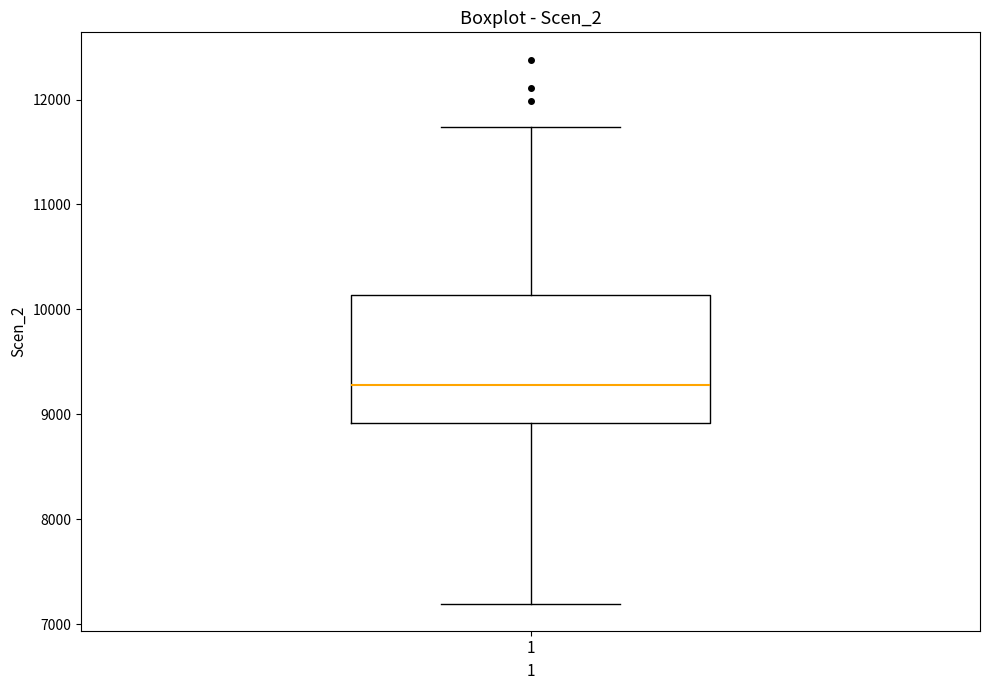

Where does the upper whisker of the box at x = 1 end on the y-axis? The values are not printed on the chart, so give them approximately, as read against the axis.

11700